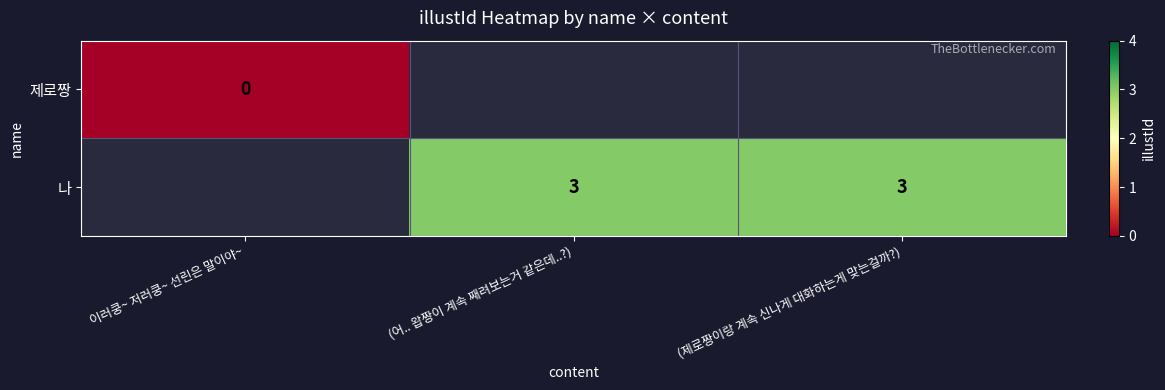

At how many categories does at least one series exceed 1?

2